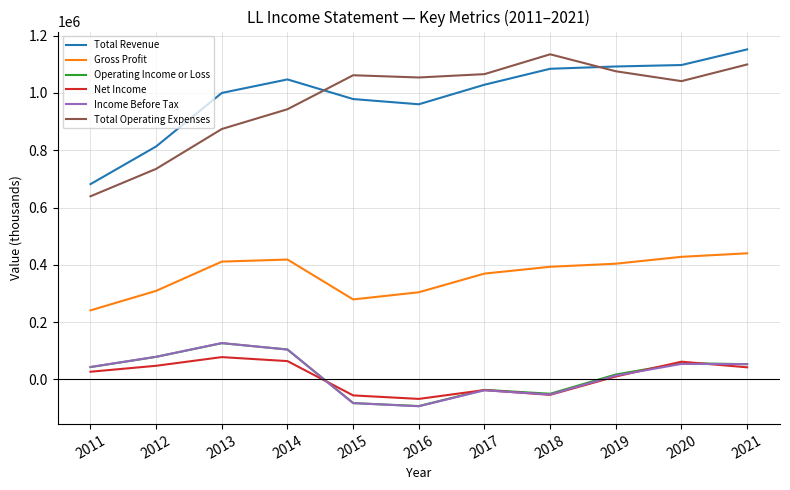

Is the value of Total Operating Expenses at 2015 greater than the value of Net Income at 2018?

Yes